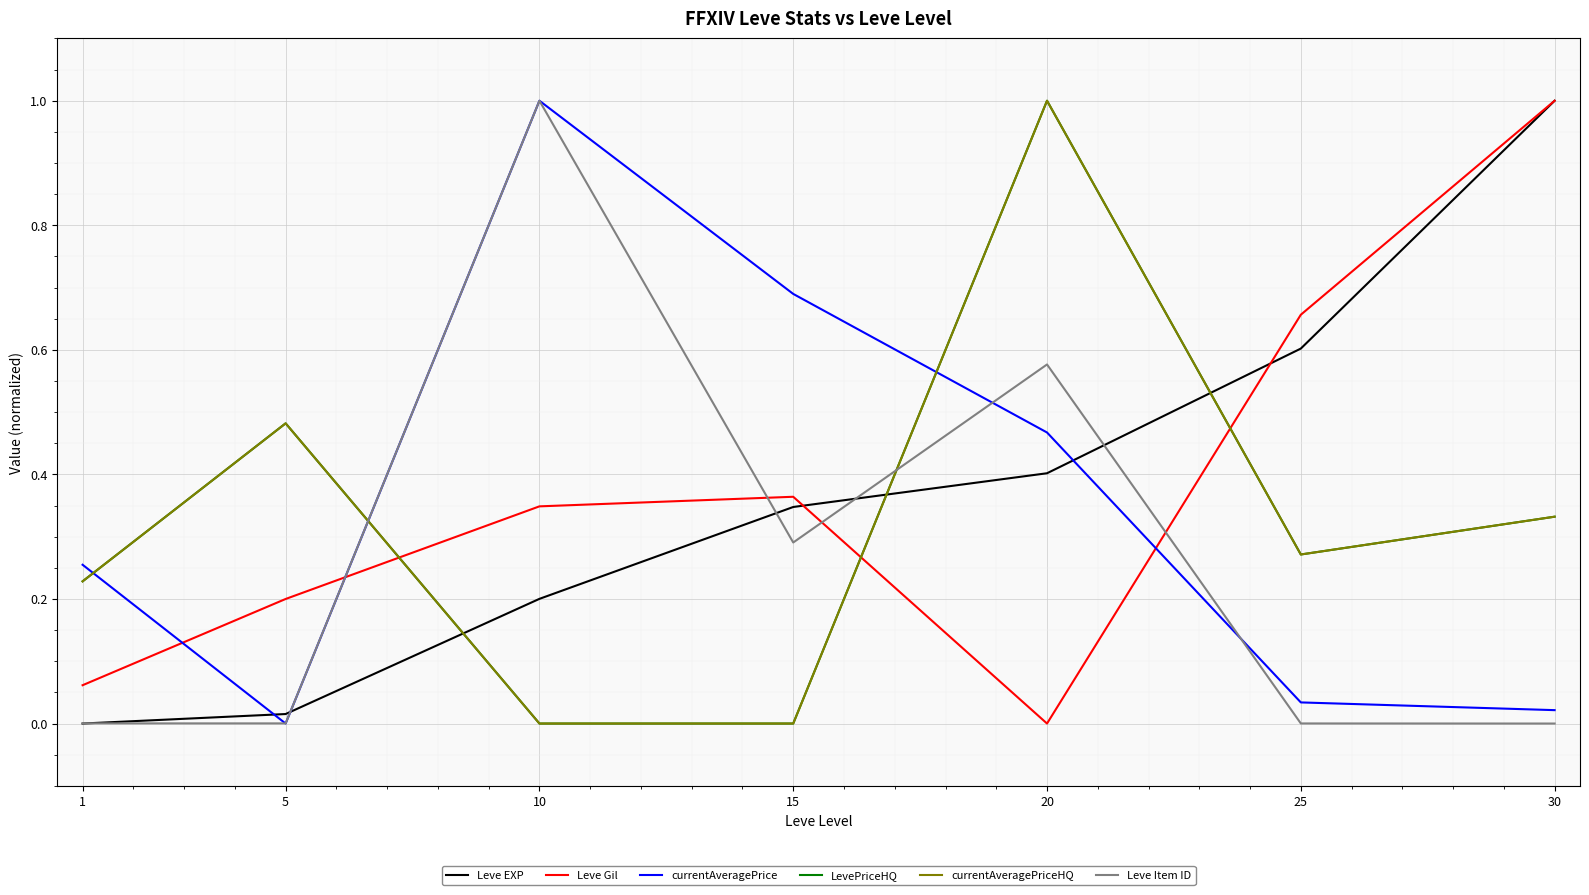

How many intersections are there between LevePriceHQ and Leve Item ID?

2